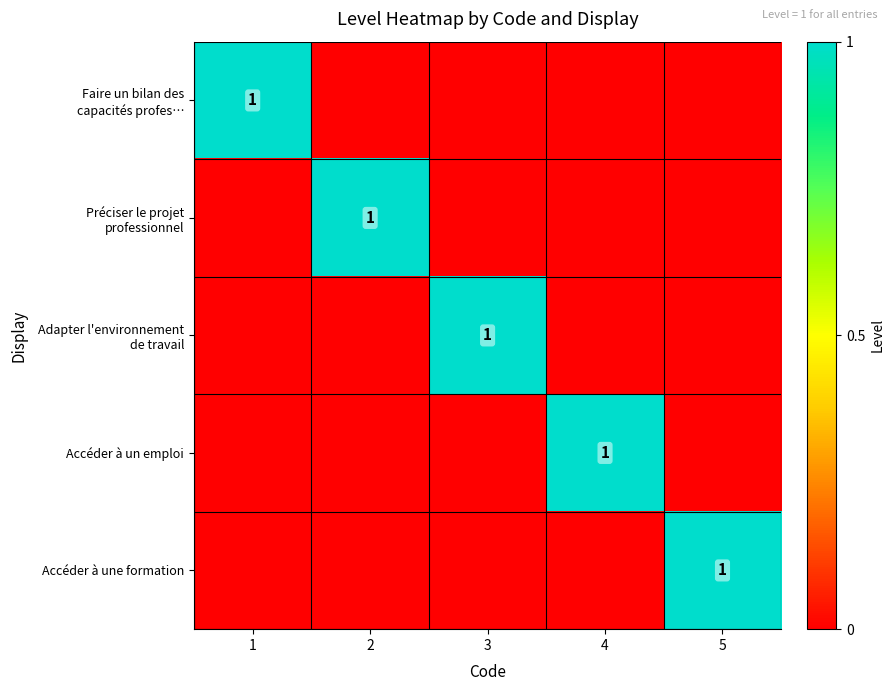

How many data points in Accéder à un emploi are above 0?

1